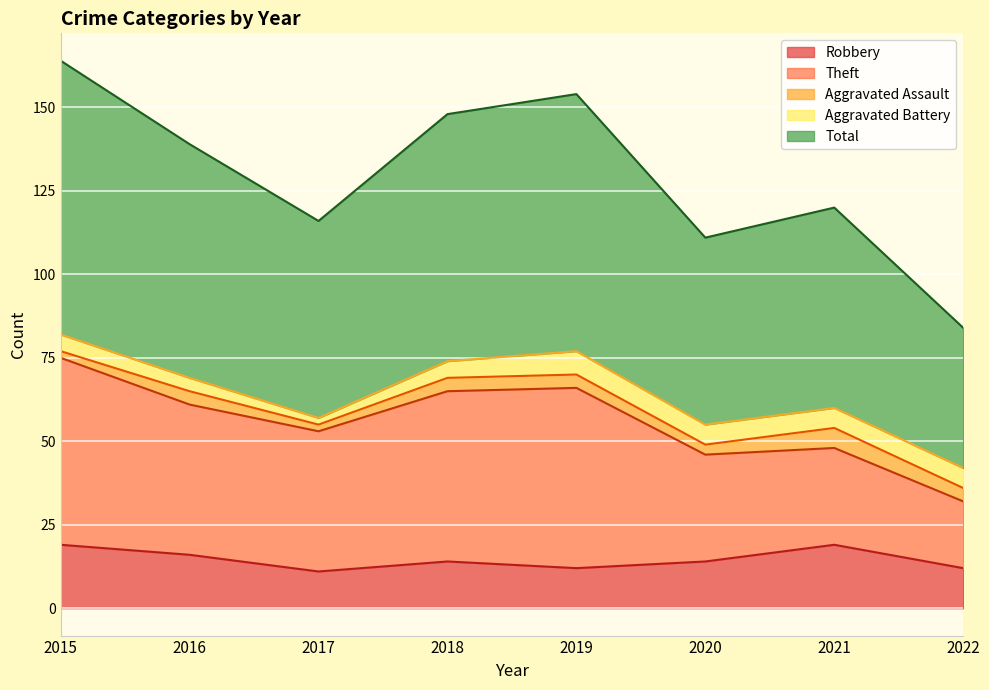

Reading left to right, list all the values displayed in this chart.

Robbery: 19	16	11	14	12	14	19	12
Theft: 56	45	42	51	54	32	29	20
Aggravated Assault: 2	4	2	4	4	3	6	4
Aggravated Battery: 5	4	2	5	7	6	6	6
Total: 82	70	59	74	77	56	60	42